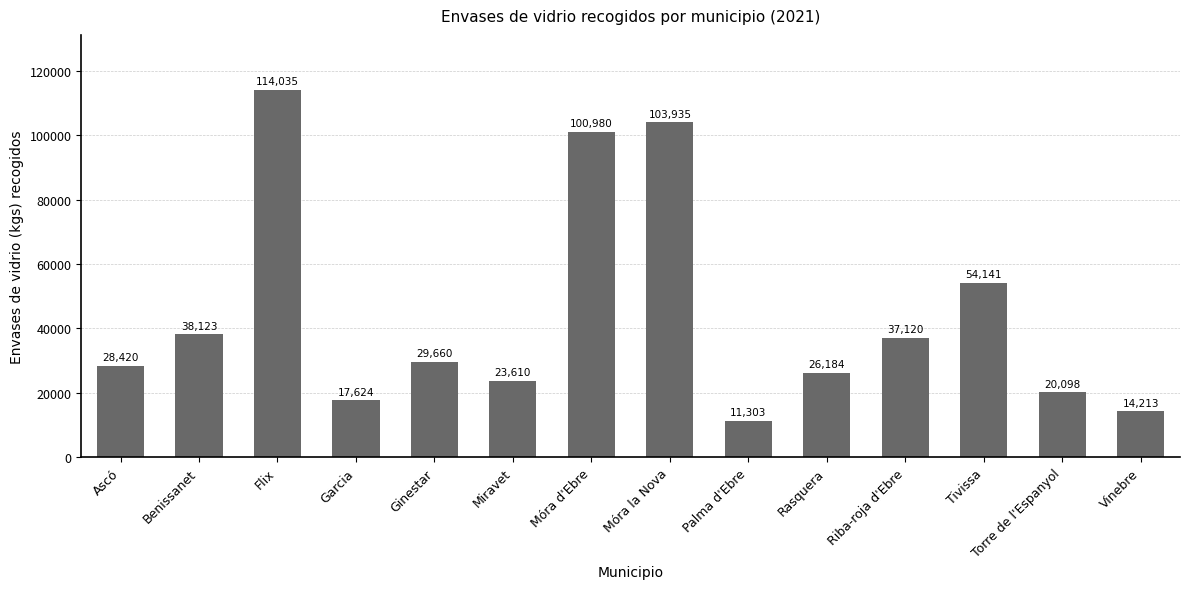

The value at Benissanet is 55915. True or false?

False